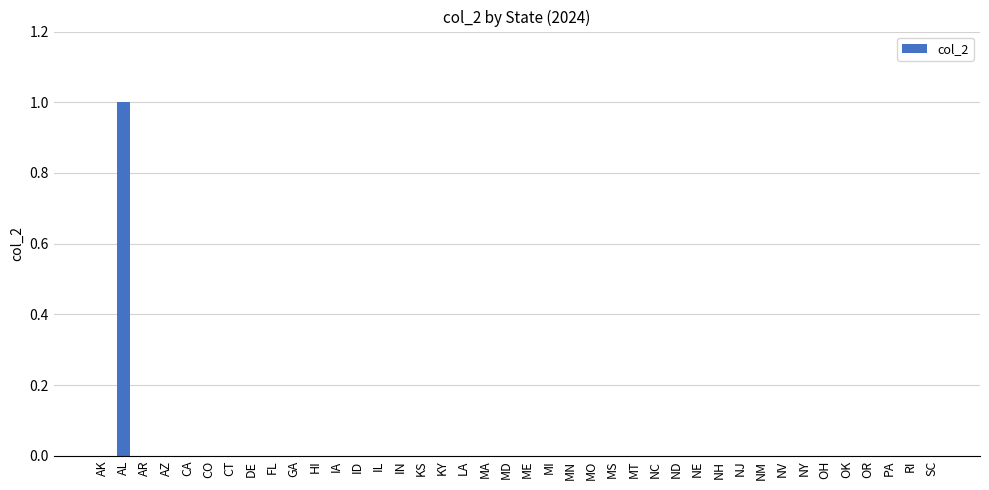

Reading left to right, what are all the values shown in this chart?

AK=0	AL=1	AR=0	AZ=0	CA=0	CO=0	CT=0	DE=0	FL=0	GA=0	HI=0	IA=0	ID=0	IL=0	IN=0	KS=0	KY=0	LA=0	MA=0	MD=0	ME=0	MI=0	MN=0	MO=0	MS=0	MT=0	NC=0	ND=0	NE=0	NH=0	NJ=0	NM=0	NV=0	NY=0	OH=0	OK=0	OR=0	PA=0	RI=0	SC=0